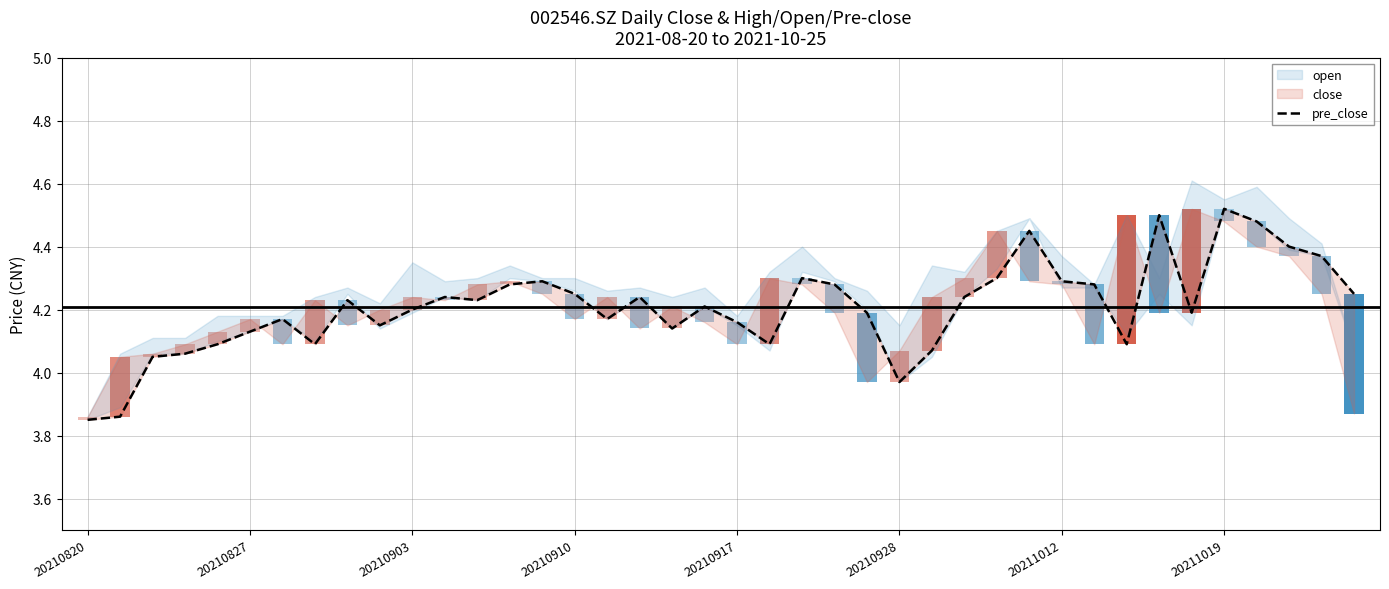

Between 22 and 32, which is larger?

22